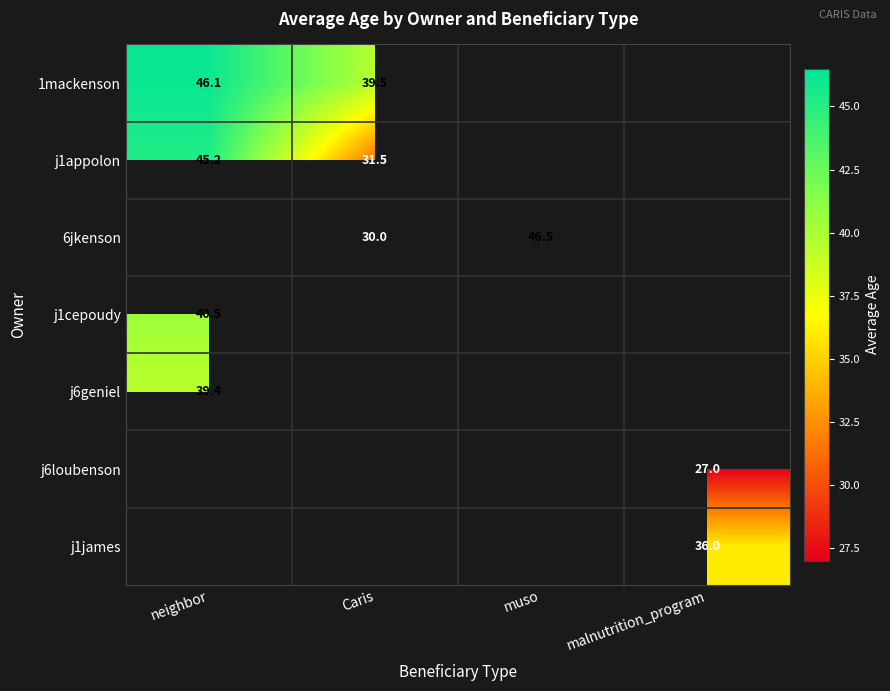

At which label does j1appolon reach its peak?

neighbor